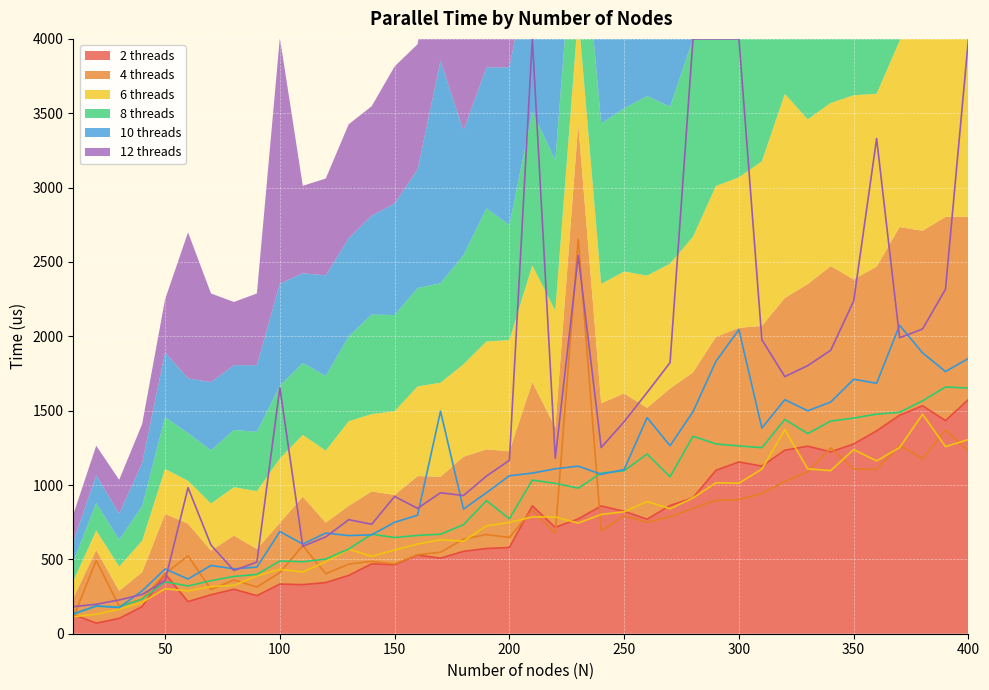

True or false: 4 threads has more than 0 interior local peaks.

True